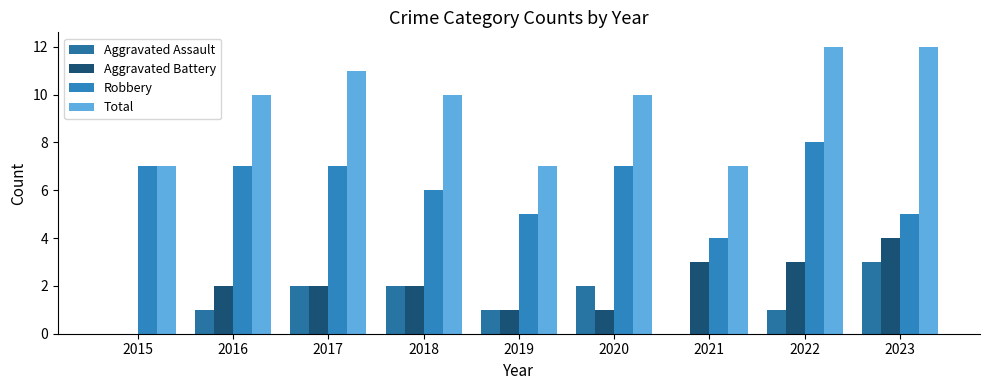

The value of Total at 2018 is 16. True or false?

False